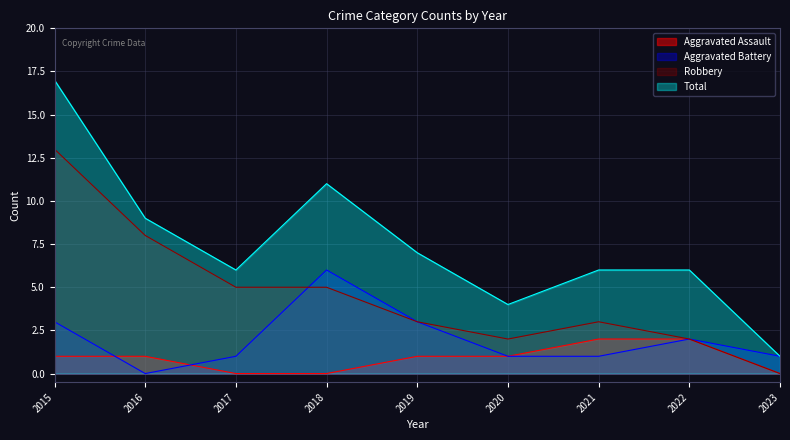

At 2015, list the series in order from largest to smallest.

Total, Robbery, Aggravated Battery, Aggravated Assault